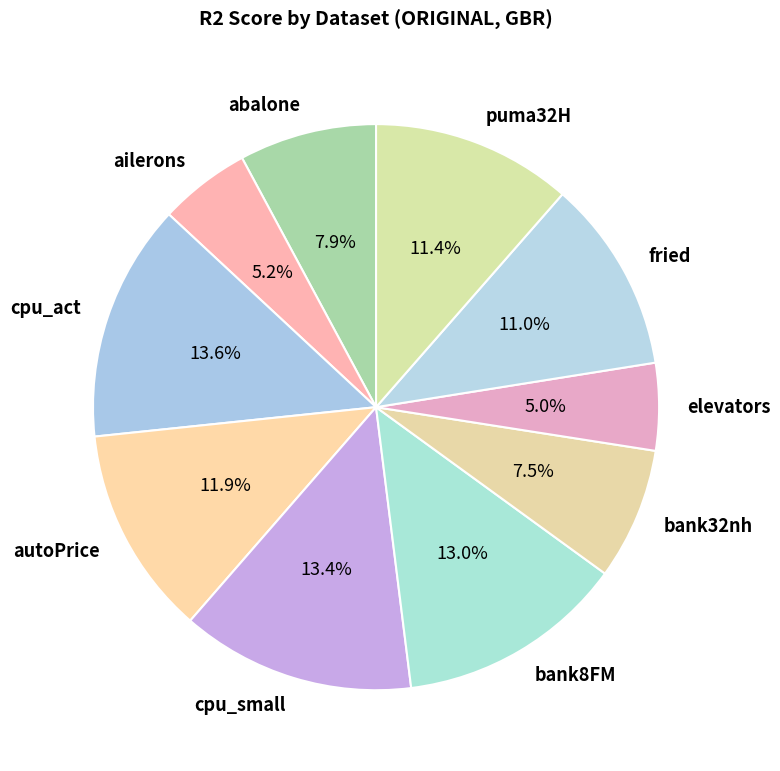

To the nearest percent, what is the difference between the largest and smallest slice percentages?

9%